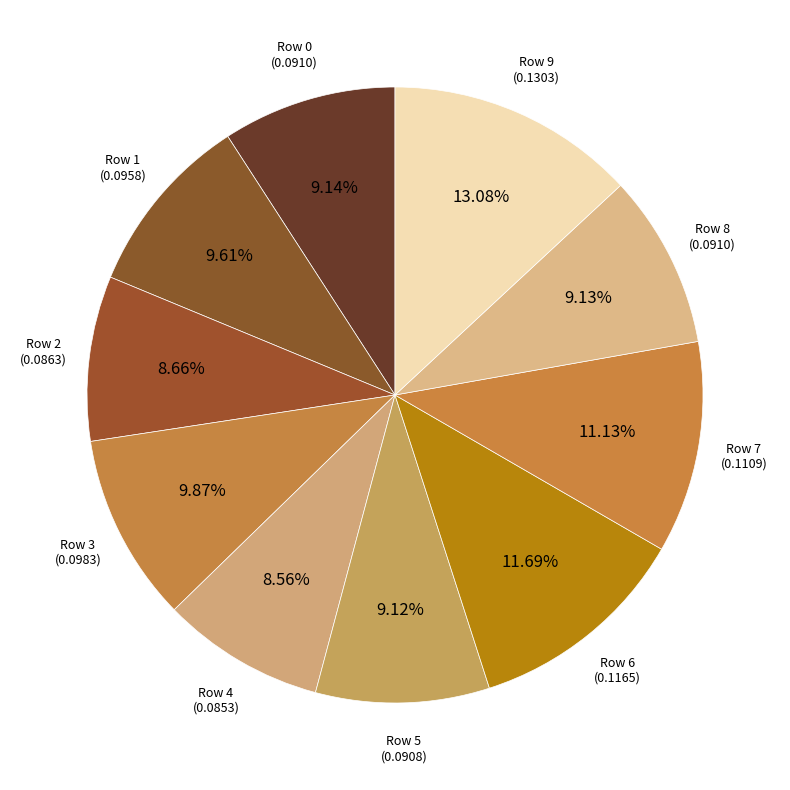

What is the largest slice in the pie chart?

Row 9